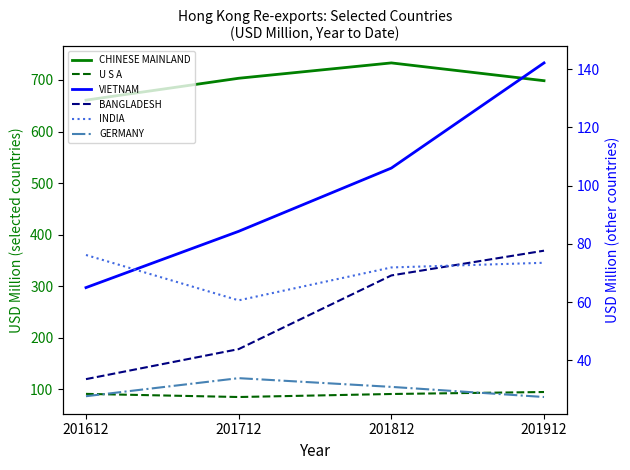

Between 201912 and 201812, which is larger?

201812